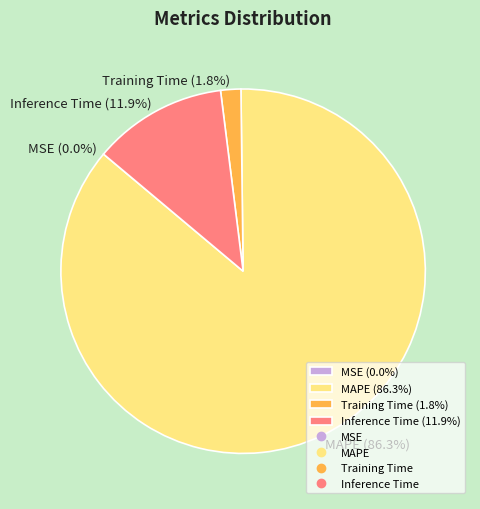

What is the largest slice in the pie chart?

MAPE (86.3%)